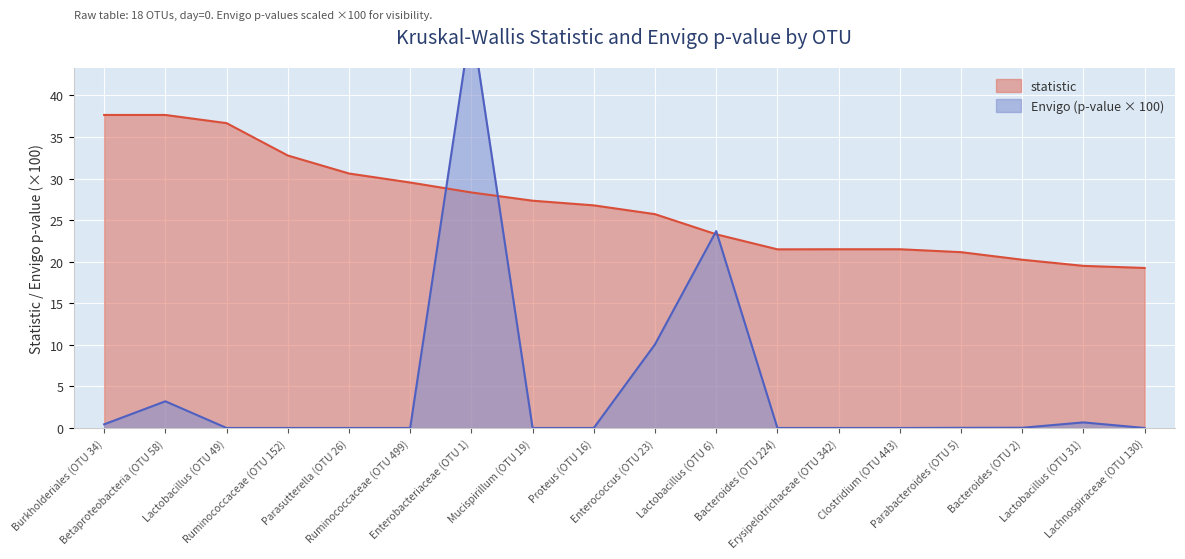

Which category has the lowest value in the statistic series?

Lachnospiraceae (OTU 130)